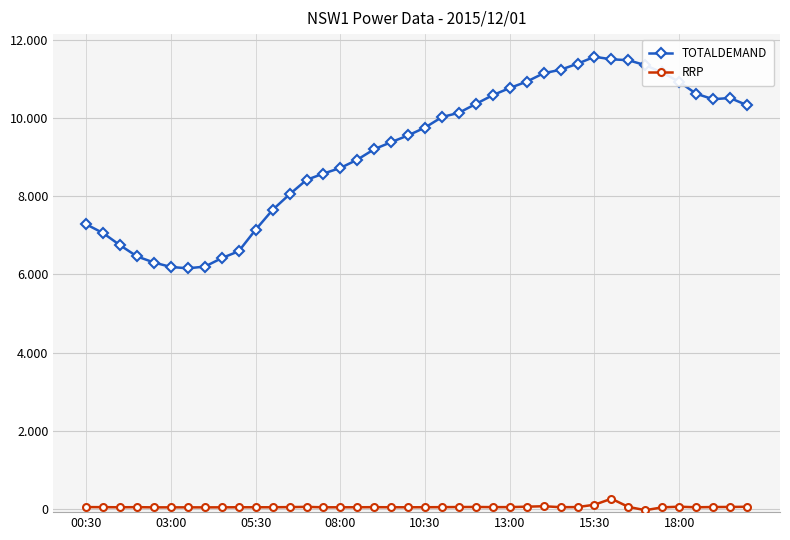

Which series has the largest total across all categories?

TOTALDEMAND